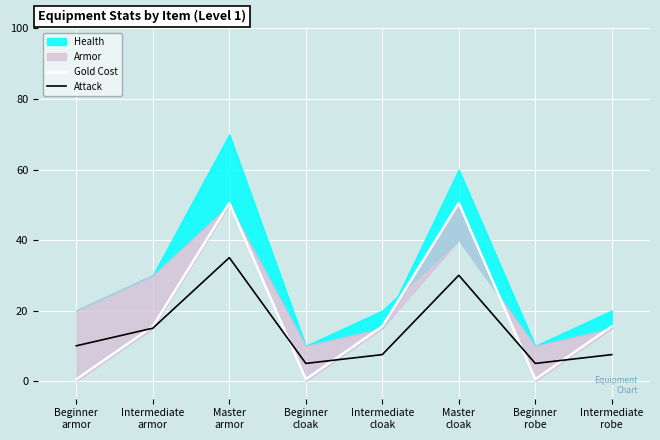

What is the value of the Gold Cost point at the 7th from the left?

0.5